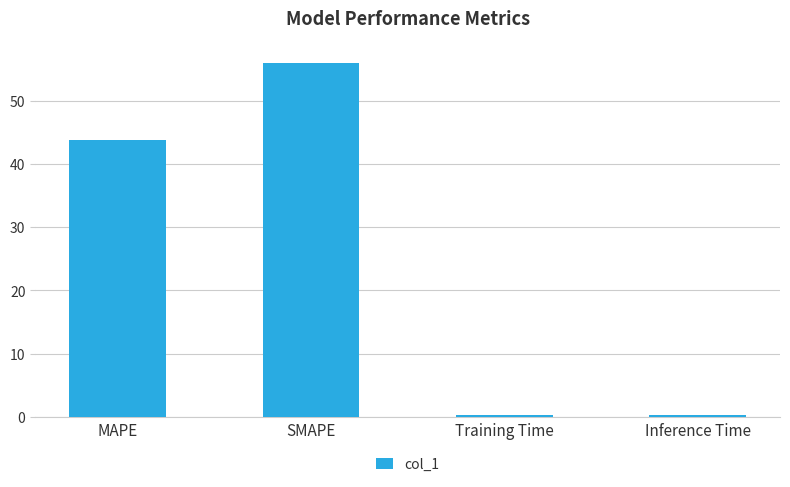

Reading left to right, what are all the values shown in this chart?

43.7	56.0	0.4	0.4